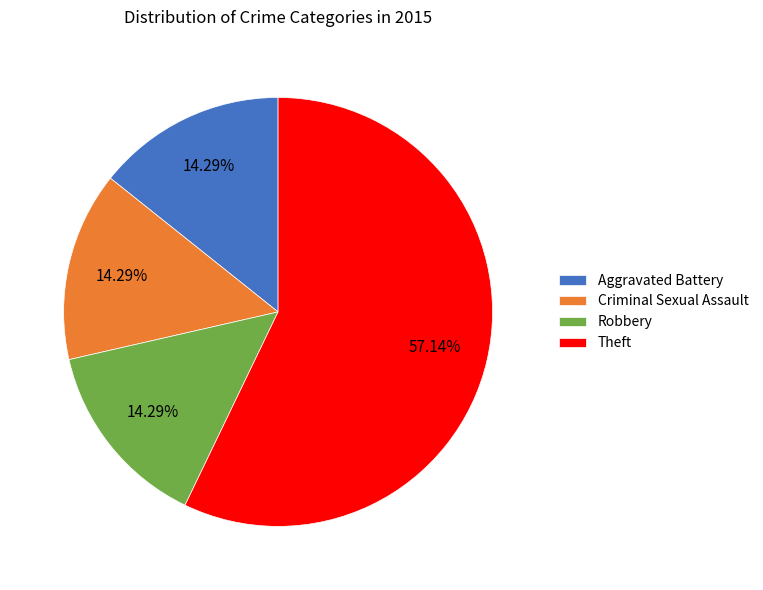

To the nearest percent, what is the difference between the Robbery and Theft slice percentages?

43%